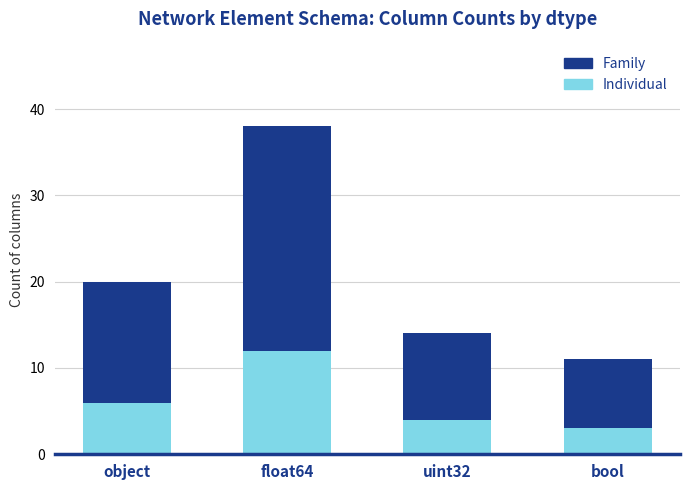

What is the sum of the Individual values at bool and object?

9